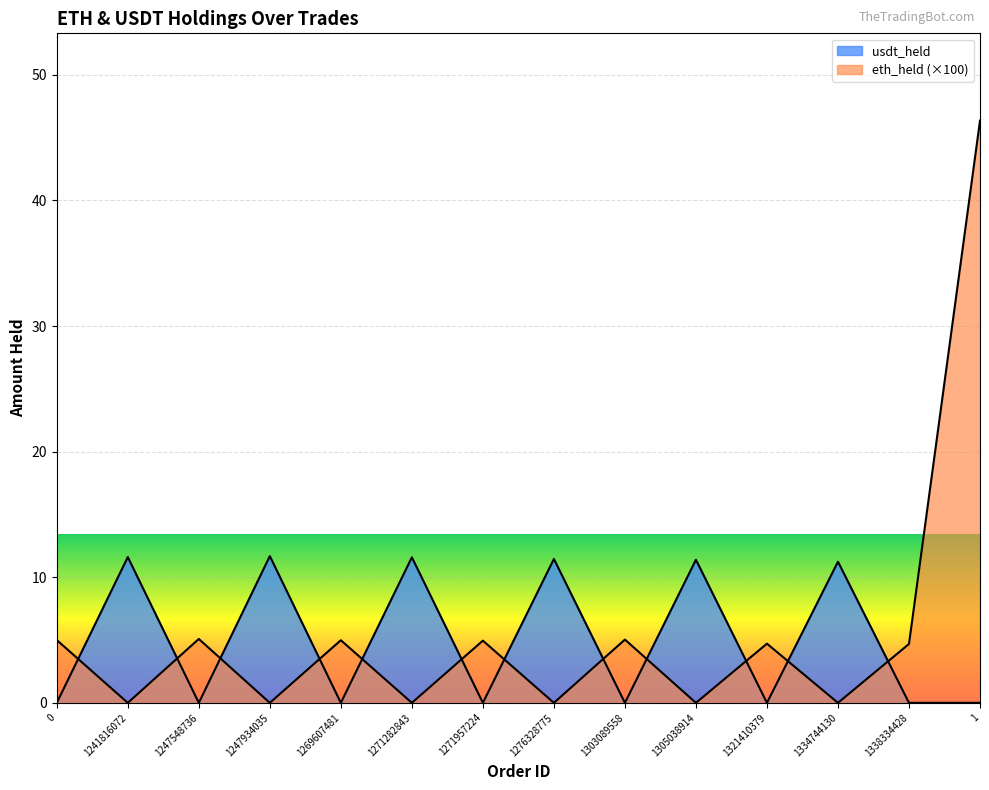

What is the spread (max minus min) of values at 1247548736?

5.1